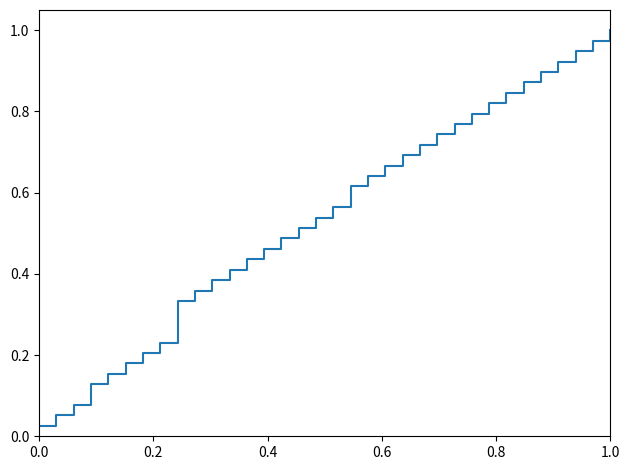

Is this an area chart (filled region under the line)?

No